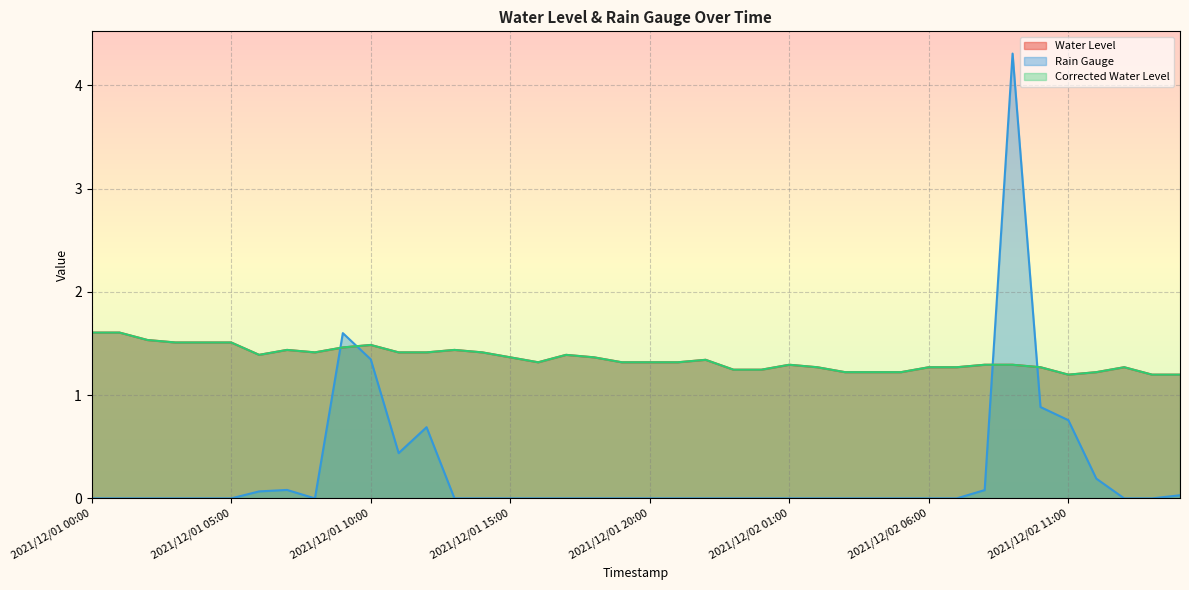

How many data points does each series have?

40